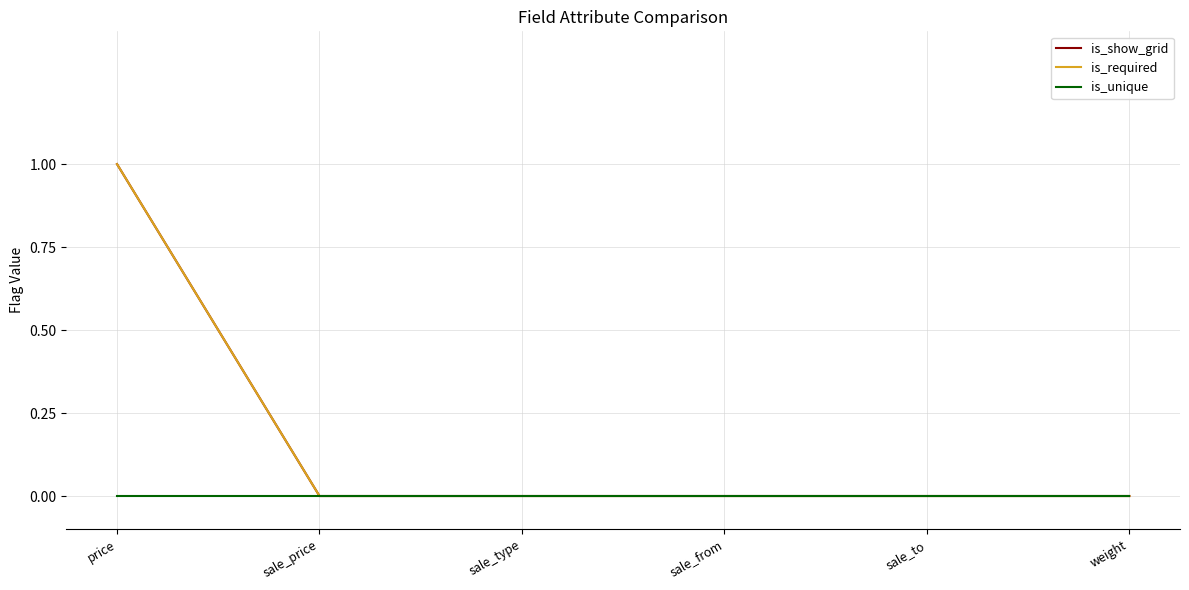

Does the chart have visible grid lines?

Yes